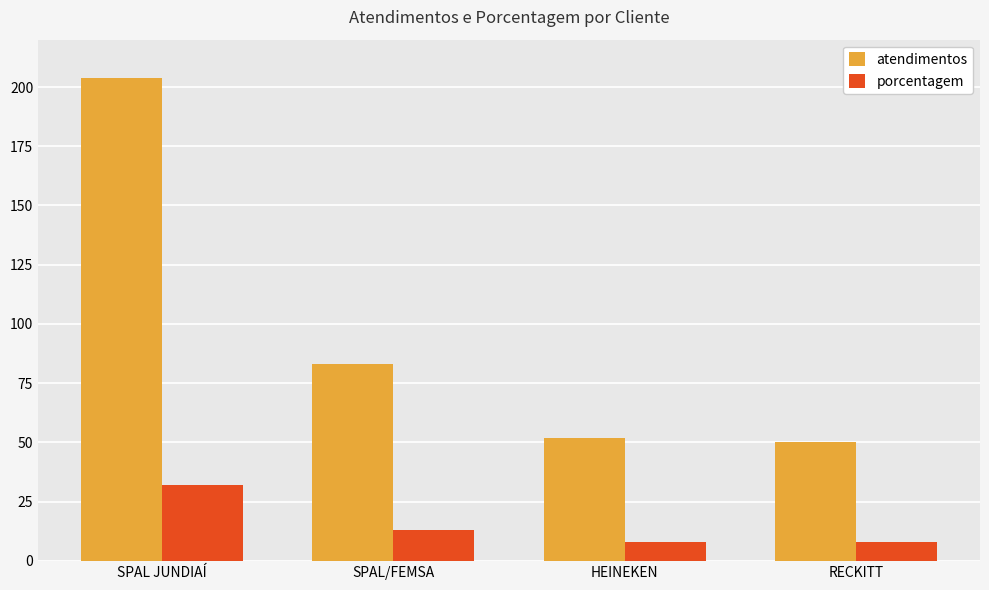

Which series has the largest total across all categories?

atendimentos